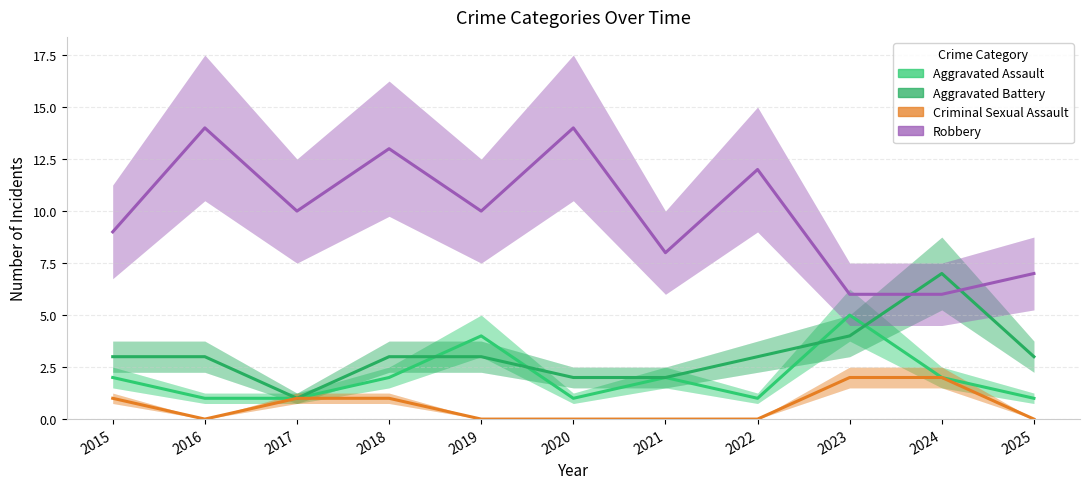

What is the approximate value of Robbery at 2024?

6